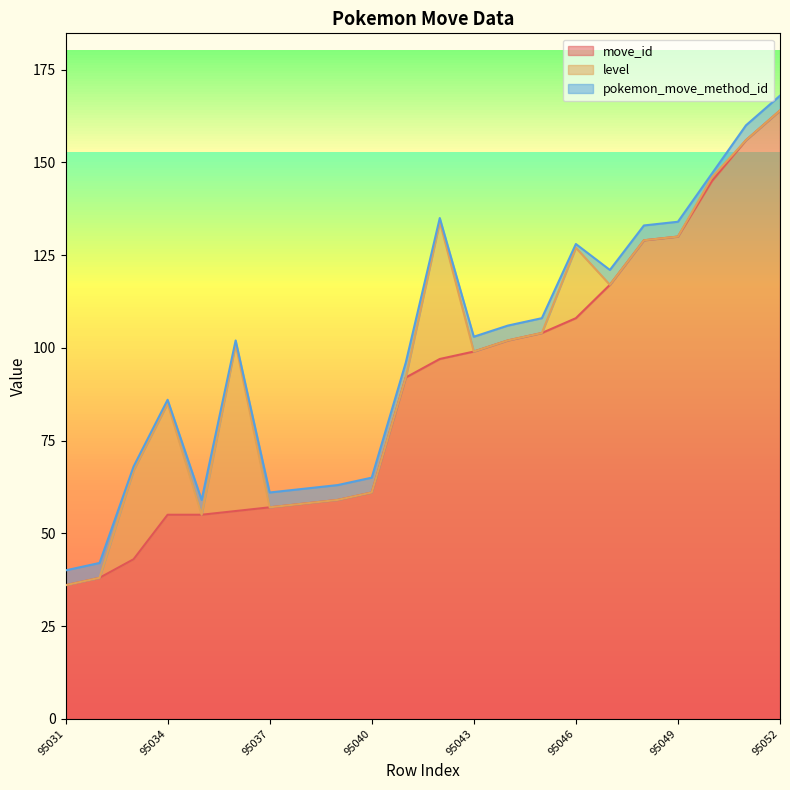

Count the number of categories in the chart.

22